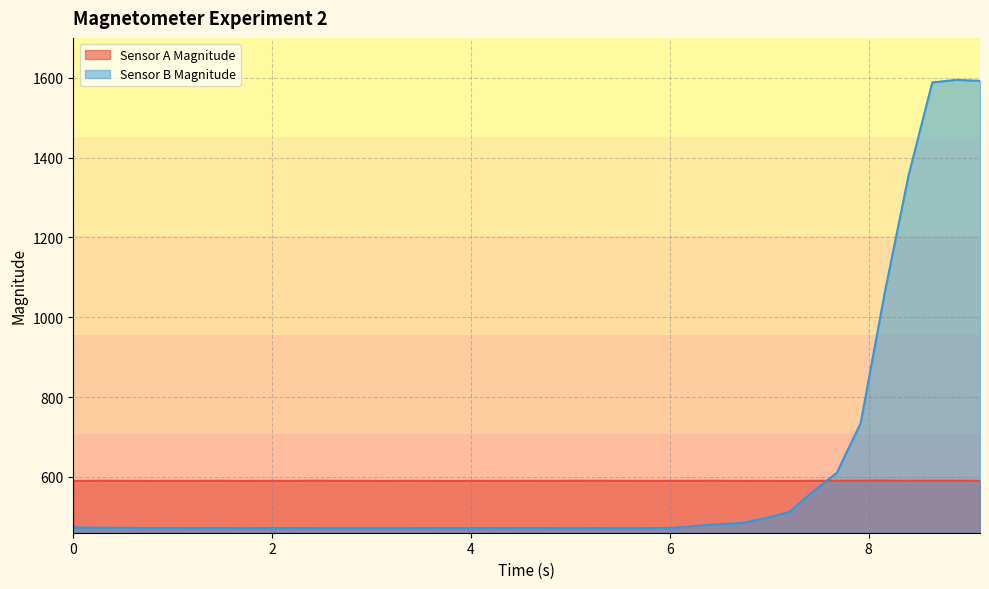

What is the lowest value of the Sensor B Magnitude series?

471.2